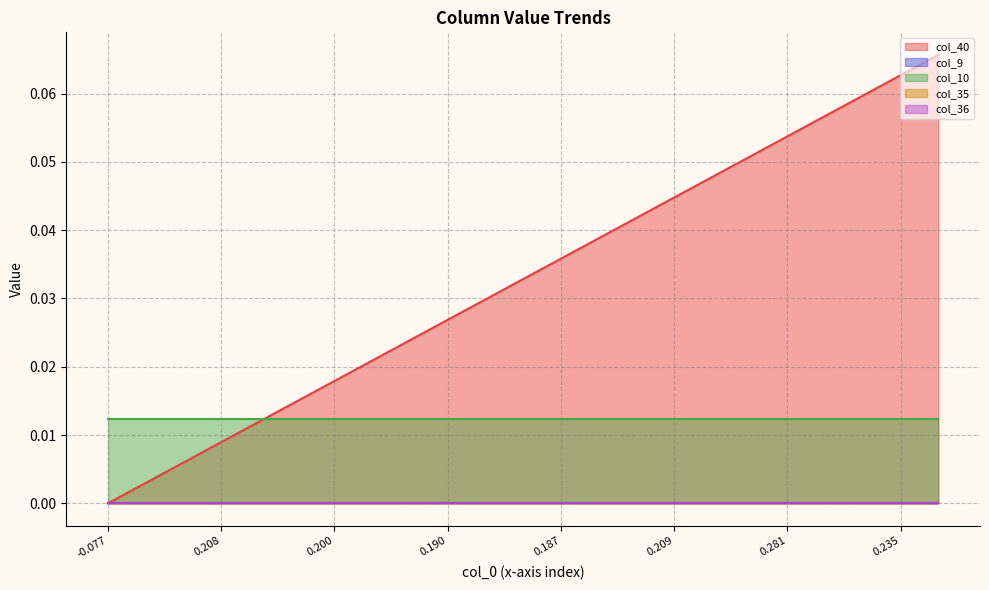

True or false: col_36 and col_9 cross at least once.

False